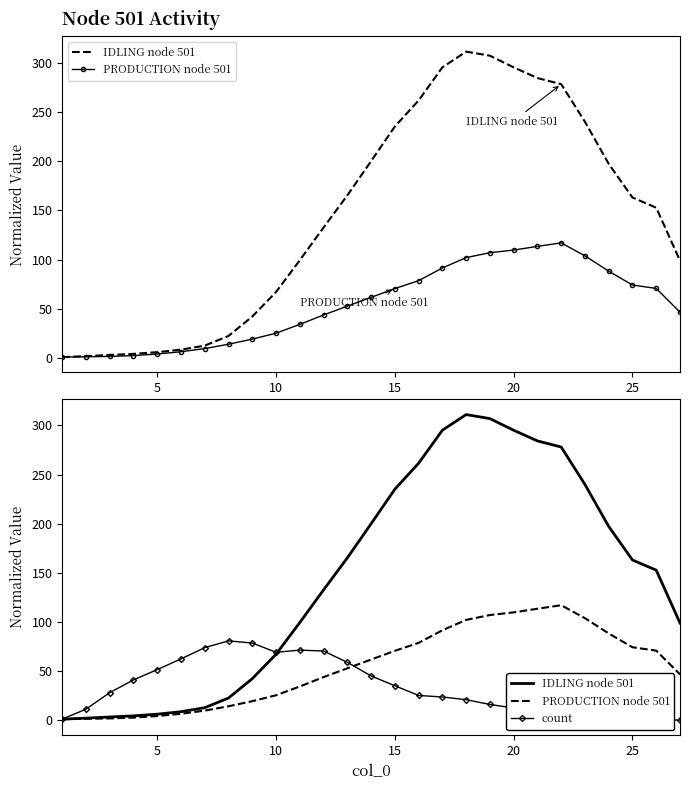

At how many categories does at least one series exceed 180?

11